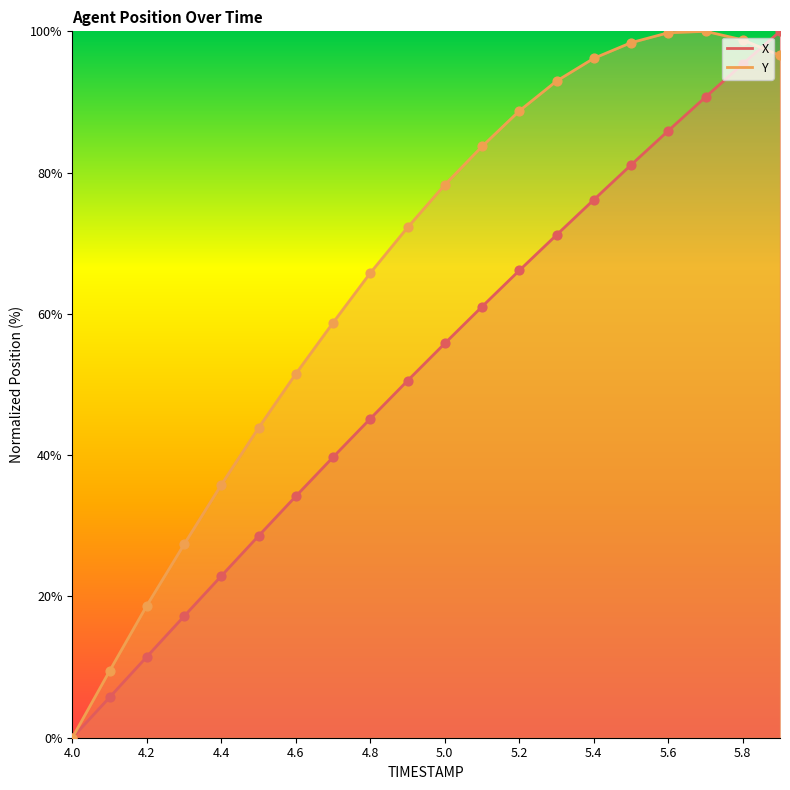

At how many categories does at least one series exceed 74?

10